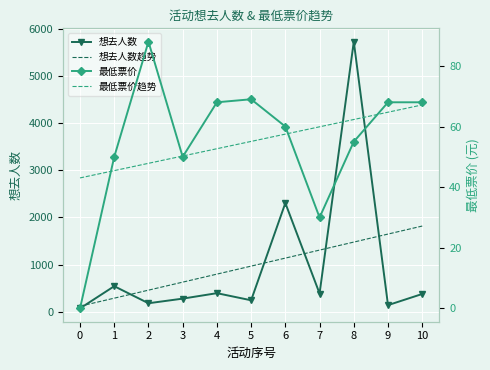

Reading left to right, transcribe all the data shown in this chart.

想去人数: 69.0	540.0	178.0	276.0	392.0	241.0	2305.0	385.0	5731.0	138.0	375.0
想去人数趋势: 115.8	285.9	456.0	626.1	796.3	966.4	1136.5	1306.6	1476.7	1646.8	1816.9
最低票价: 0.0	50.0	88.0	50.0	68.0	69.0	60.0	30.0	55.0	68.0	68.0
最低票价趋势: 43.0	45.5	47.9	50.3	52.7	55.1	57.5	59.9	62.3	64.7	67.1